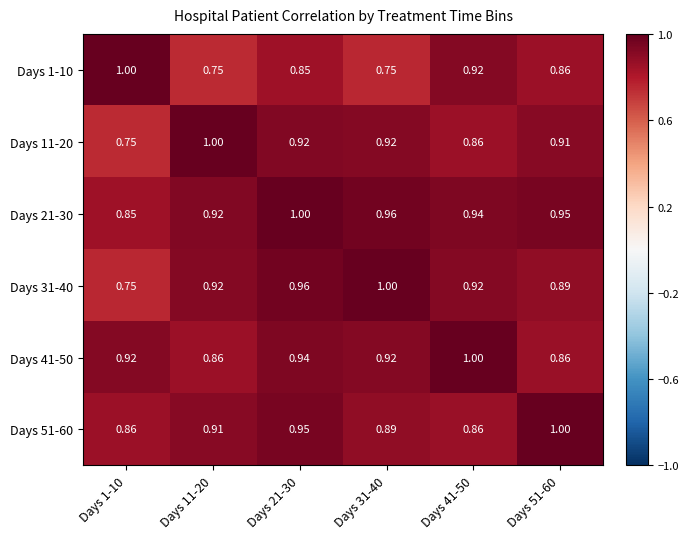

Is the value of Days 11-20 at Days 1-10 greater than the value of Days 1-10 at Days 21-30?

No